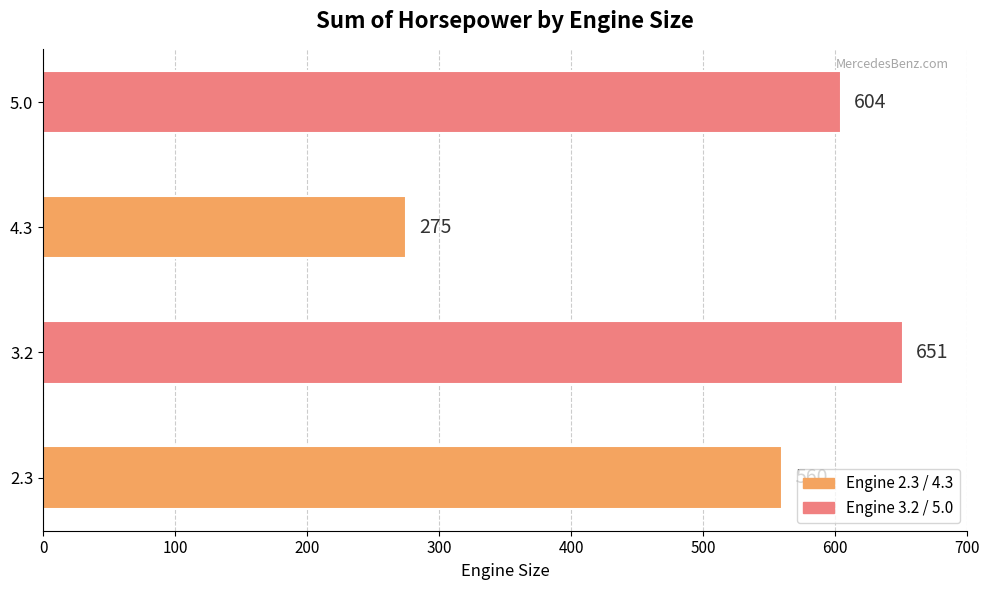

At which category does the chart reach its minimum across all series?

4.3